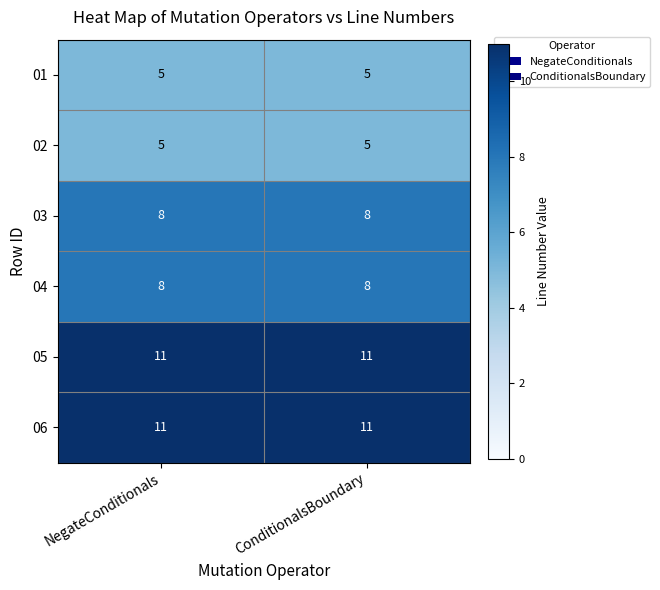

Reading left to right, extract all data points from this chart.

01: NegateConditionals=5	ConditionalsBoundary=5
02: NegateConditionals=5	ConditionalsBoundary=5
03: NegateConditionals=8	ConditionalsBoundary=8
04: NegateConditionals=8	ConditionalsBoundary=8
05: NegateConditionals=11	ConditionalsBoundary=11
06: NegateConditionals=11	ConditionalsBoundary=11